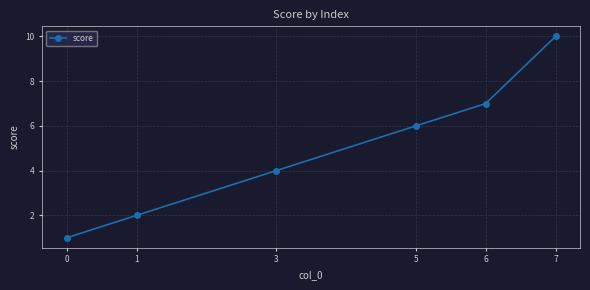

Which category has the highest value across all series?

7